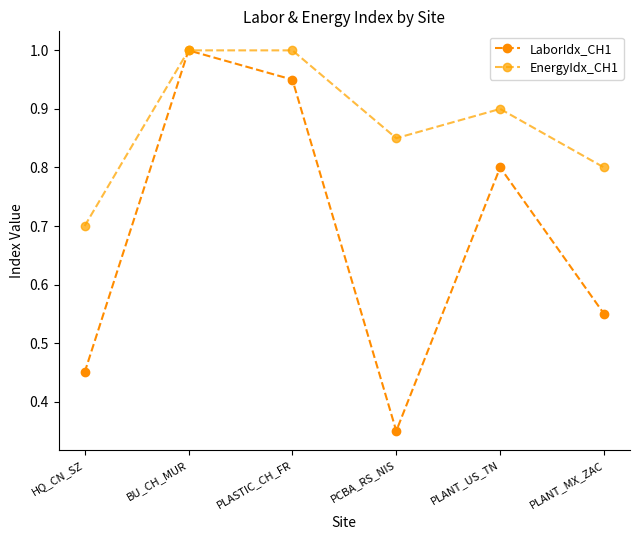

Reading left to right, list all the values displayed in this chart.

LaborIdx_CH1: HQ_CN_SZ=0.5	BU_CH_MUR=1.0	PLASTIC_CH_FR=0.9	PCBA_RS_NIS=0.3	PLANT_US_TN=0.8	PLANT_MX_ZAC=0.6
EnergyIdx_CH1: HQ_CN_SZ=0.7	BU_CH_MUR=1.0	PLASTIC_CH_FR=1.0	PCBA_RS_NIS=0.8	PLANT_US_TN=0.9	PLANT_MX_ZAC=0.8